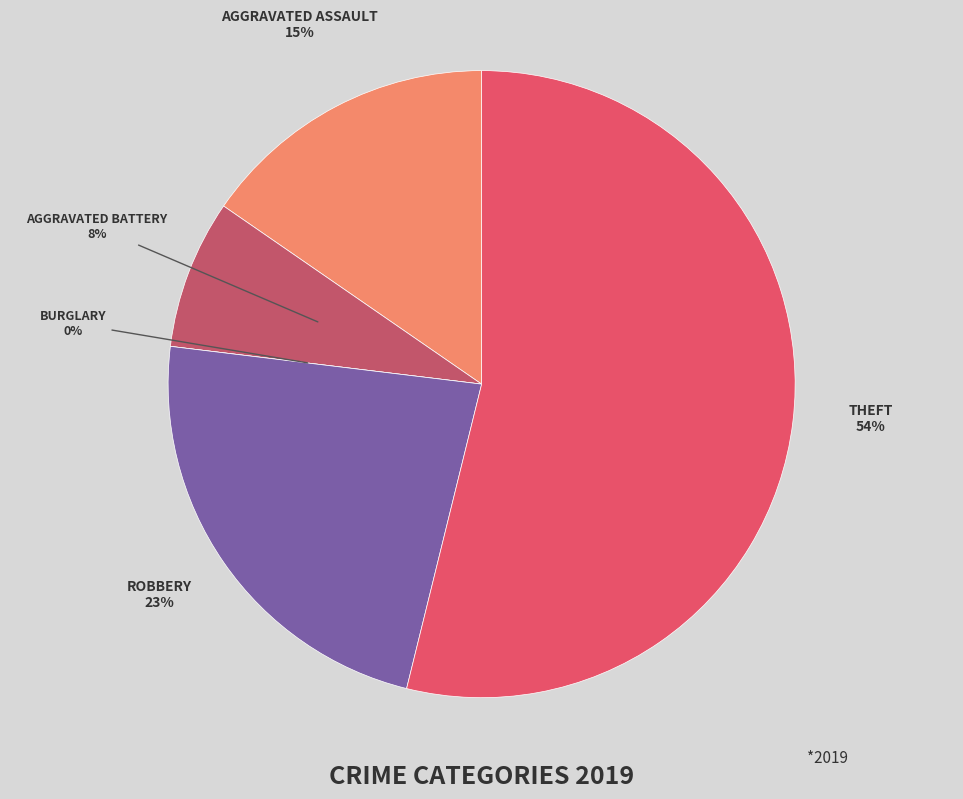

Which slice is the smallest?

Burglary